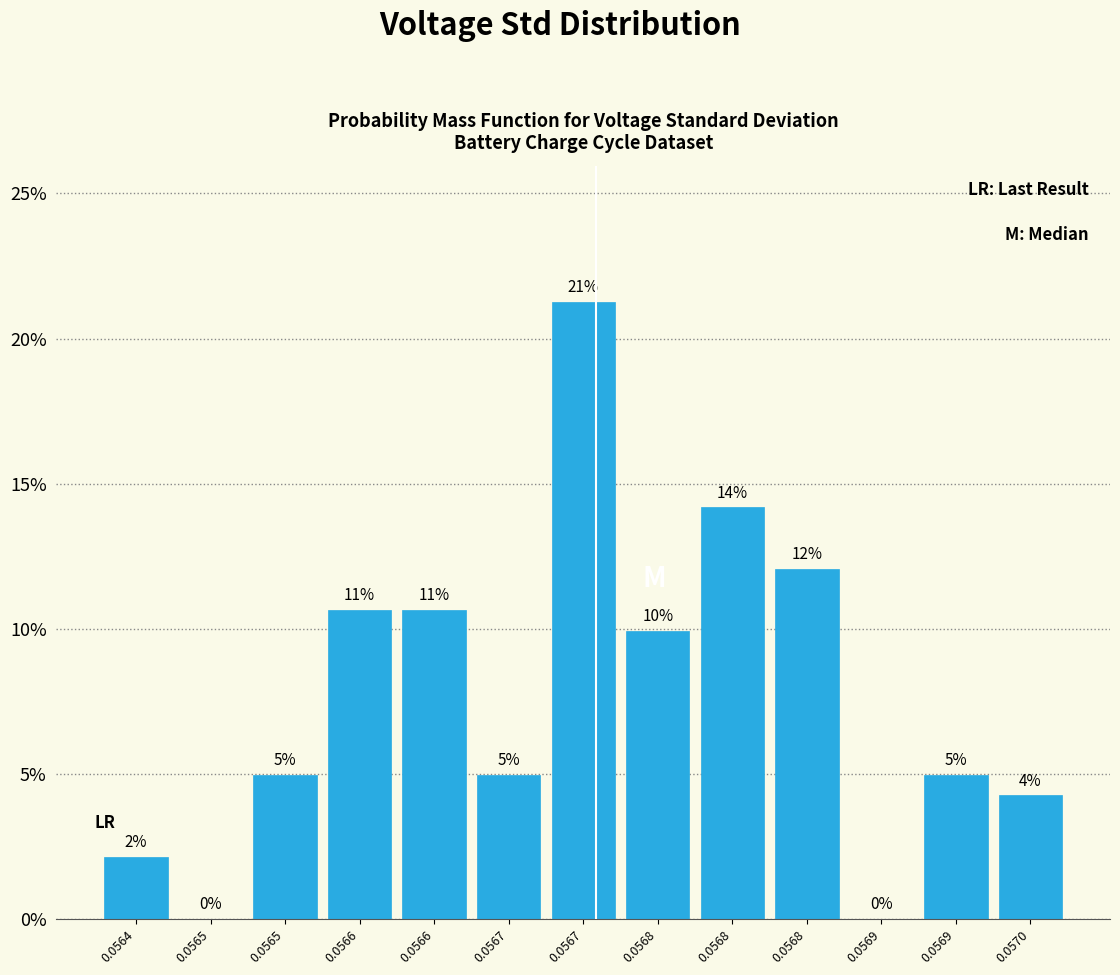

Are the bars horizontal?

No